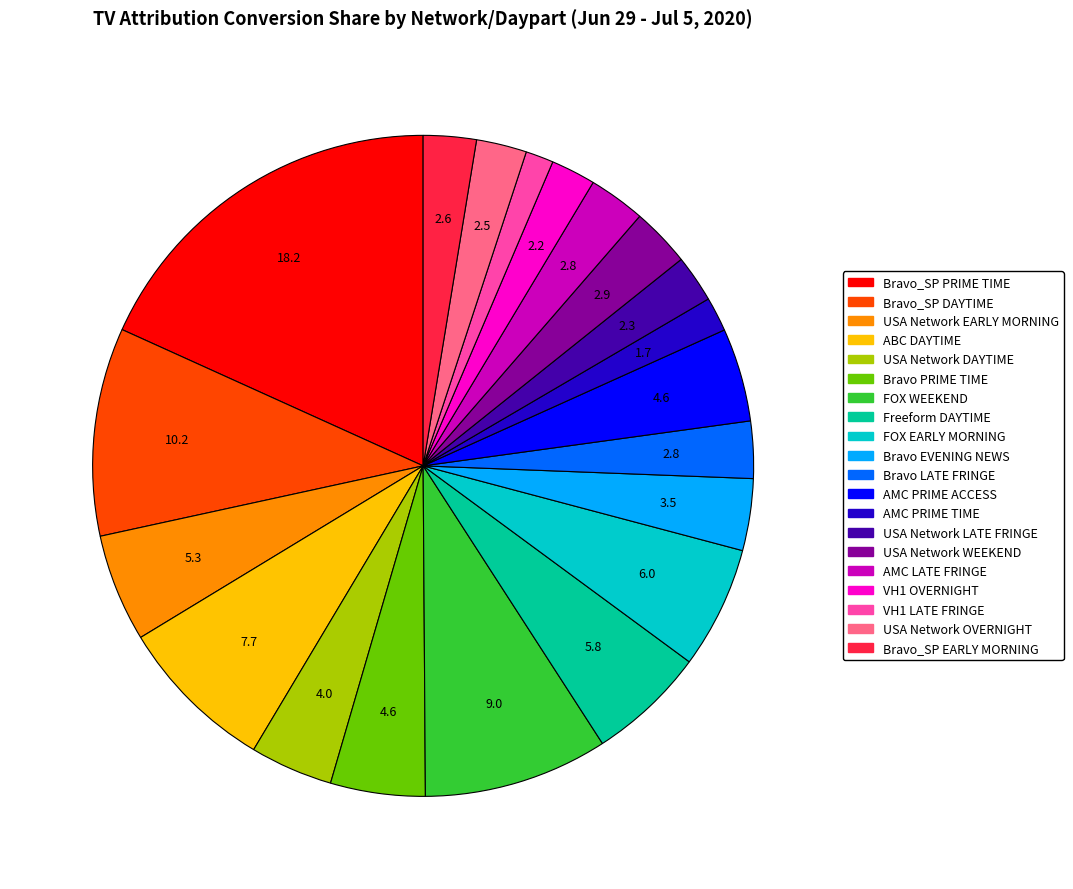

What is the largest slice in the pie chart?

Bravo_SP PRIME TIME